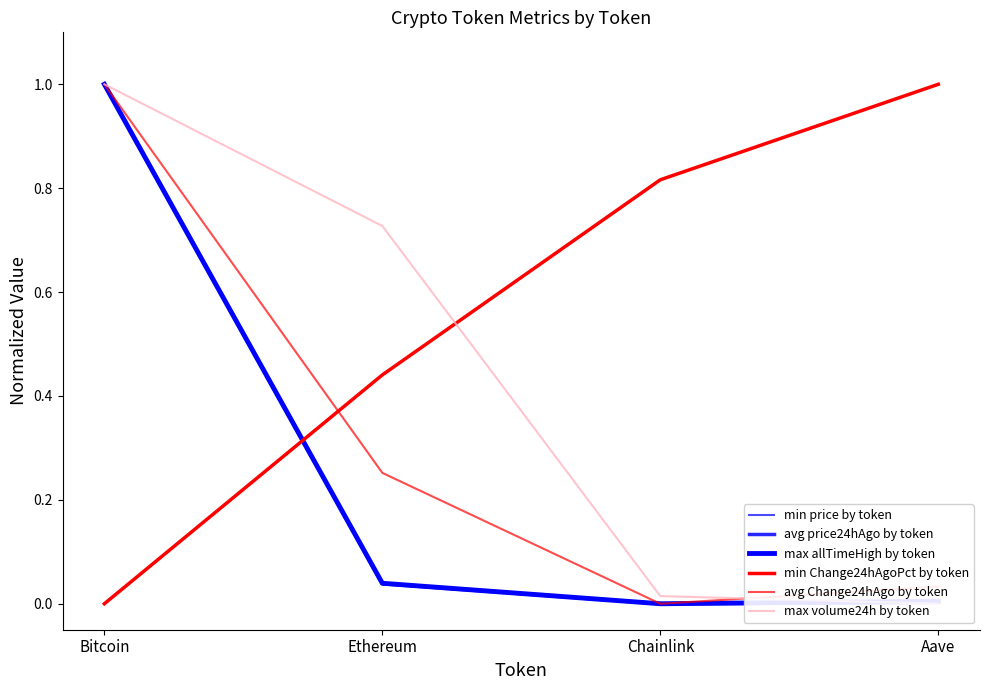

What position from the right is Aave?

1